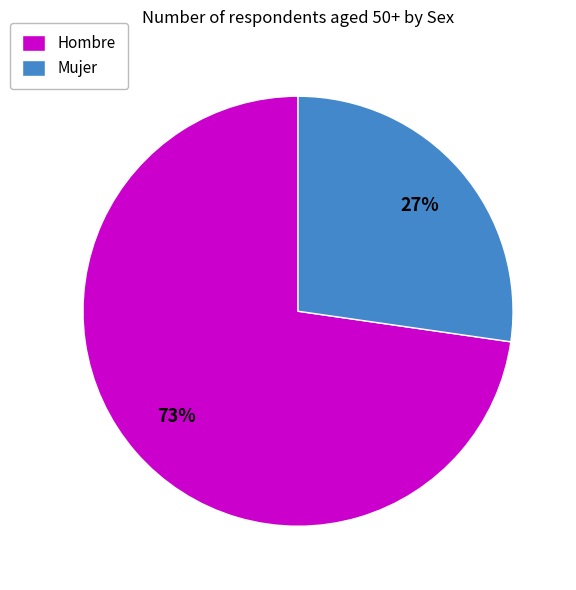

The Hombre slice represents 73% of the pie. True or false?

True